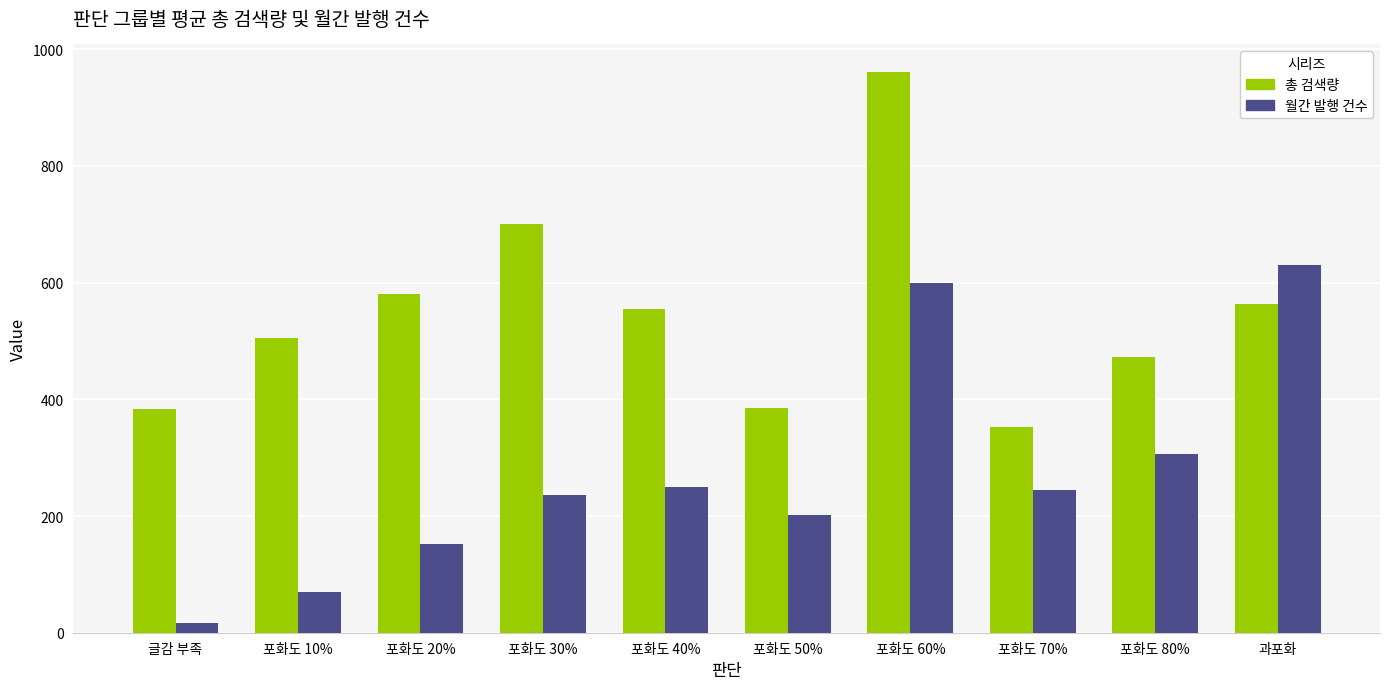

What is the difference between the highest and lowest values at 포화도 80%?

165.3